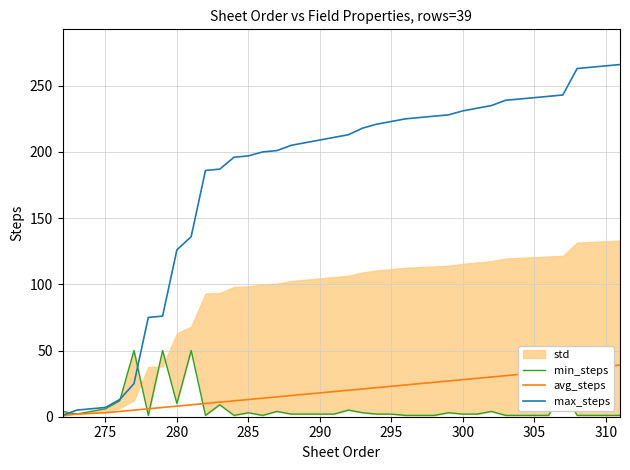

What is the highest value of the avg_steps series?

39